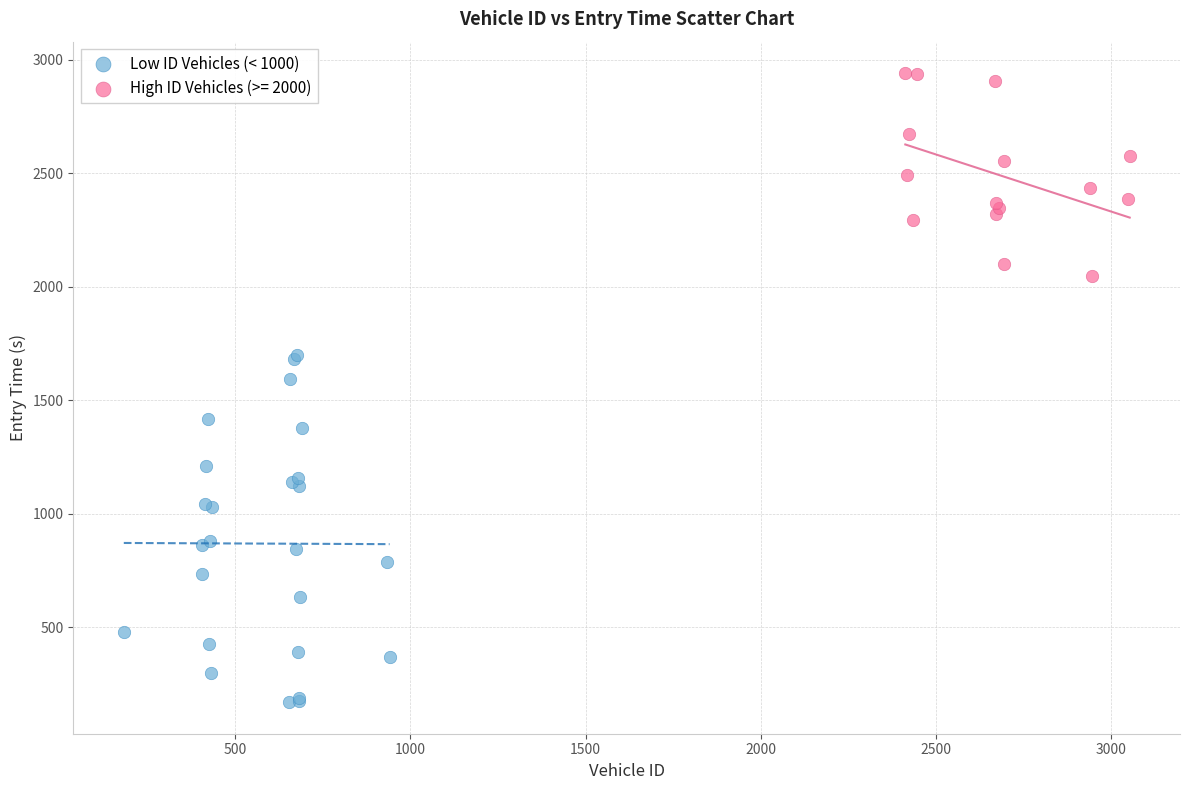

Which series contains the lowest Y value?

Low ID Vehicles (< 1000)